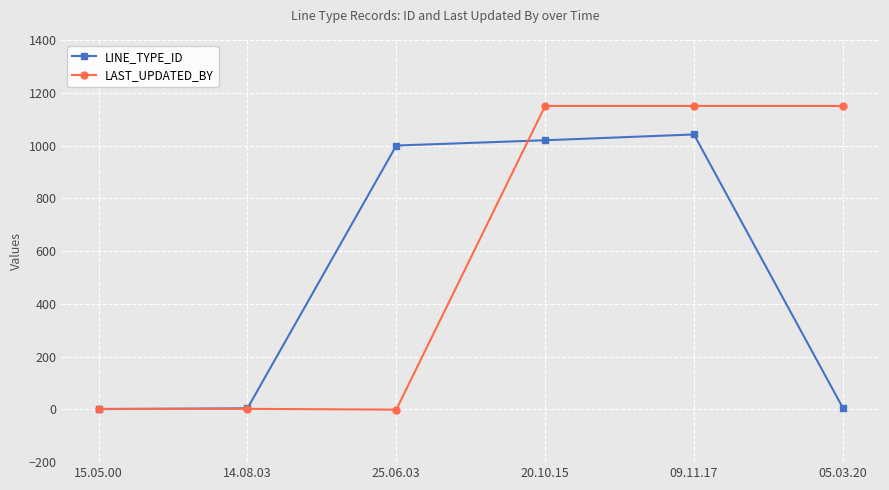

What is the maximum value for LAST_UPDATED_BY?

1150